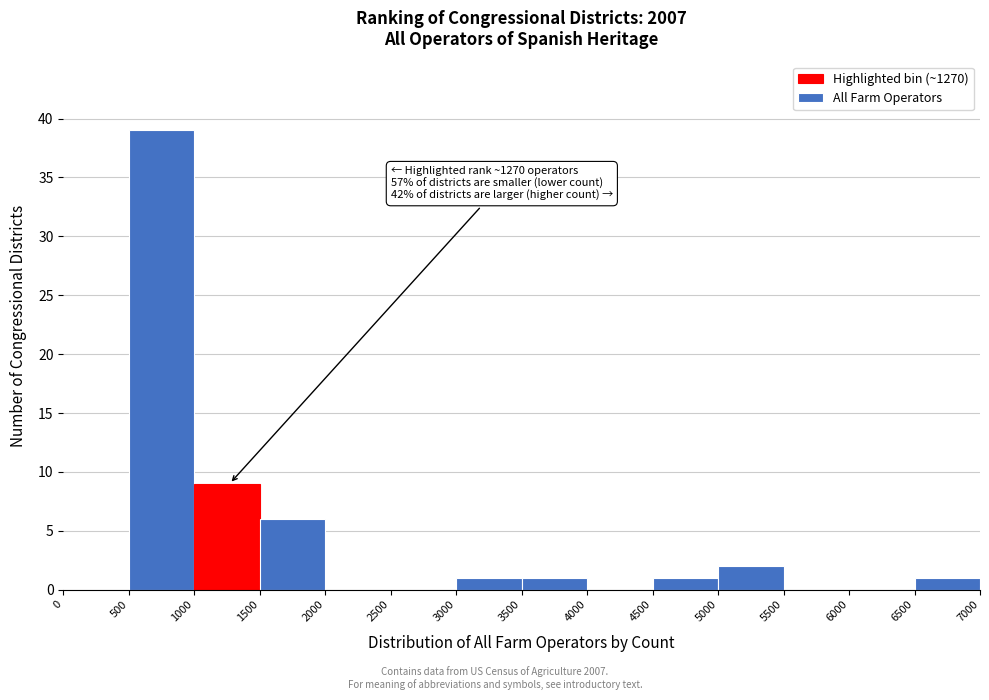

Over which range of the x-axis is the bar tallest?

500 to 1000